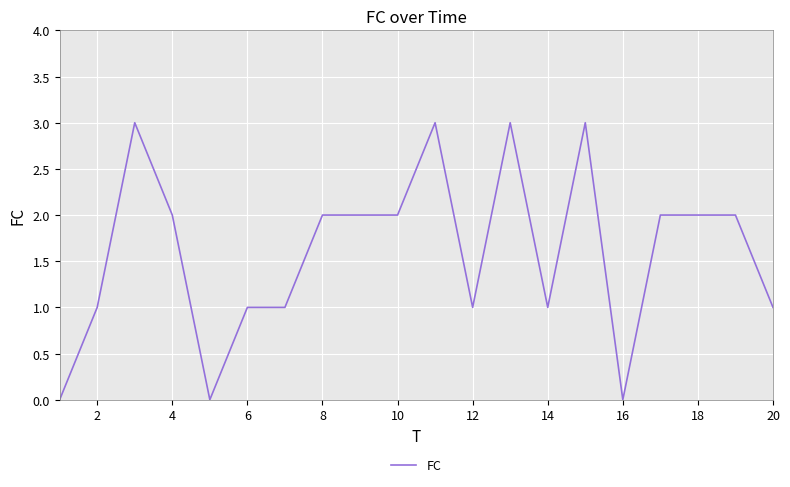

Reading left to right, list all the values displayed in this chart.

0	1	3	2	0	1	1	2	2	2	3	1	3	1	3	0	2	2	2	1